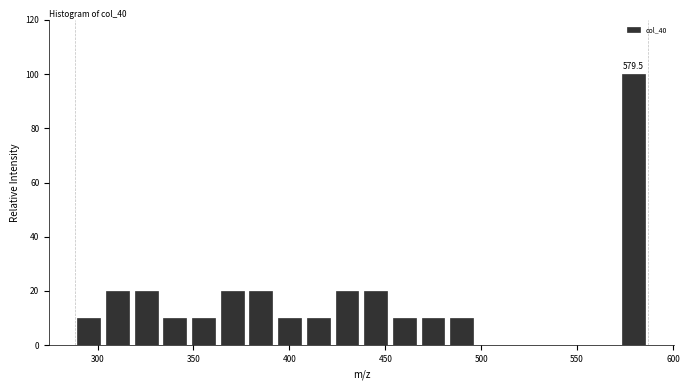

Around what value on the x-axis is the tallest bar? Give the approximate position of its centre, as read against the axis.

580